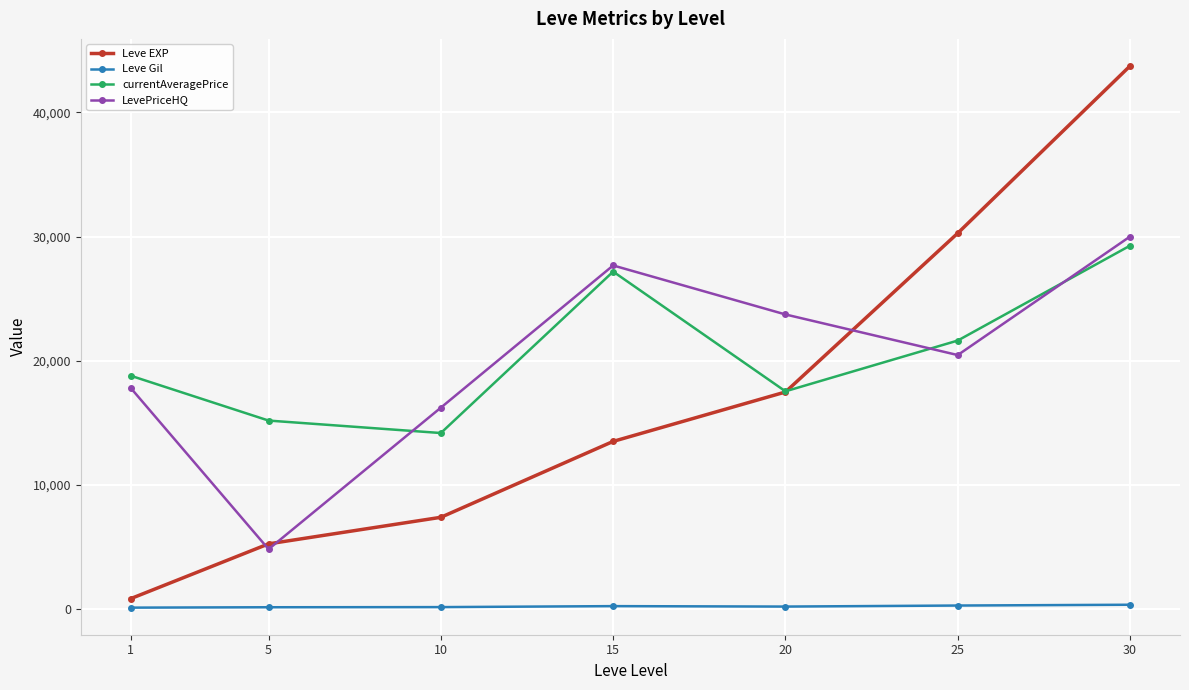

What is the average value of the Leve EXP series?

16930.2